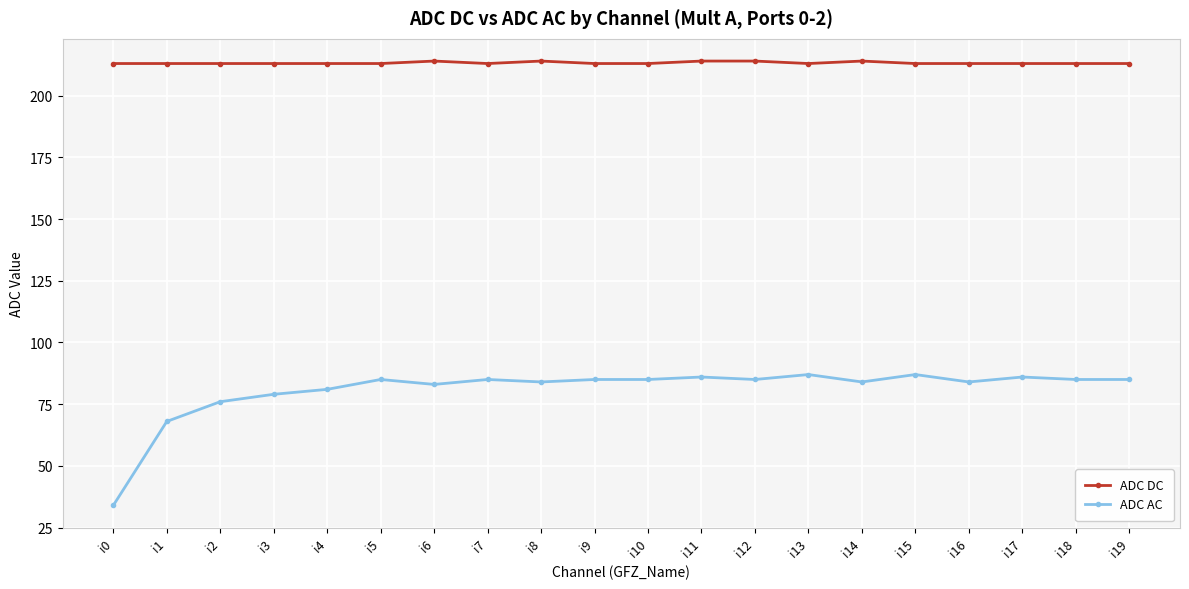

How many values in the ADC AC series are below 85?

9